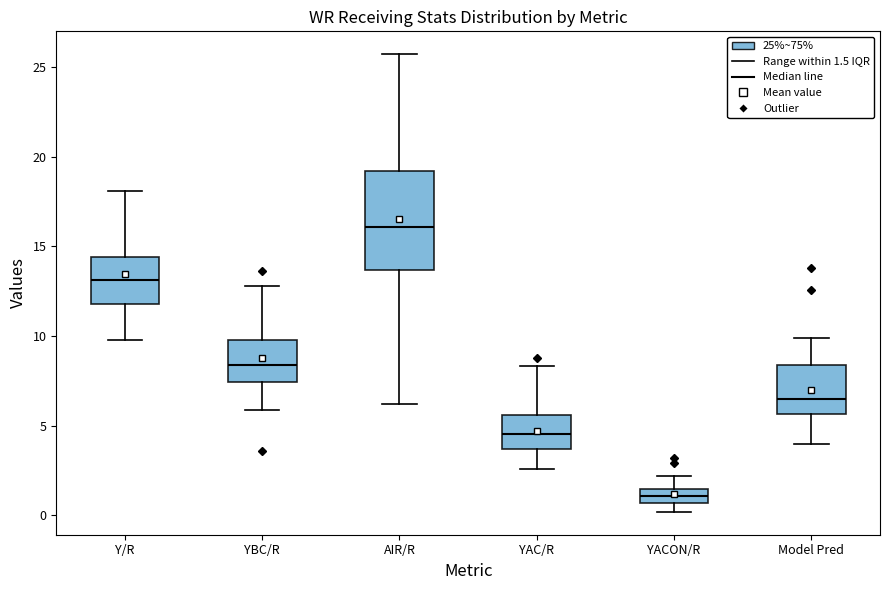

Which box's median line is the lowest?

YACON/R